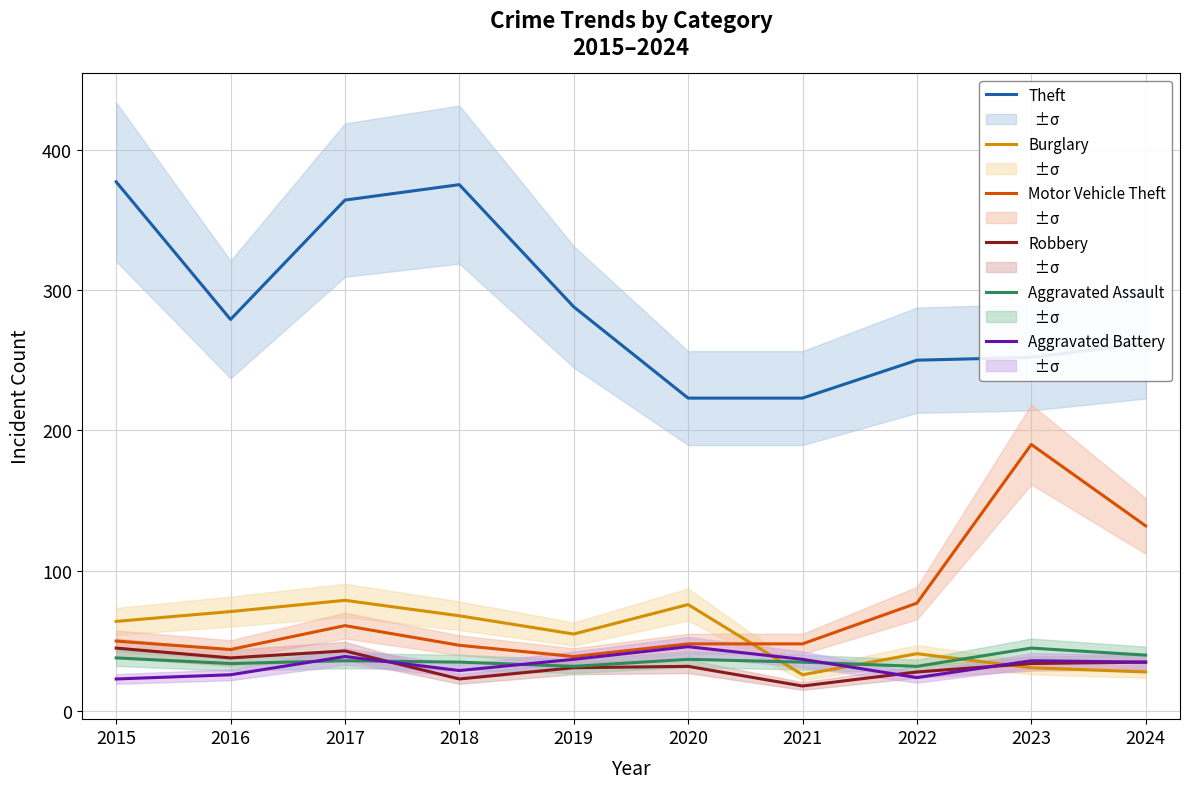

Which series has the widest spread of values?

Theft